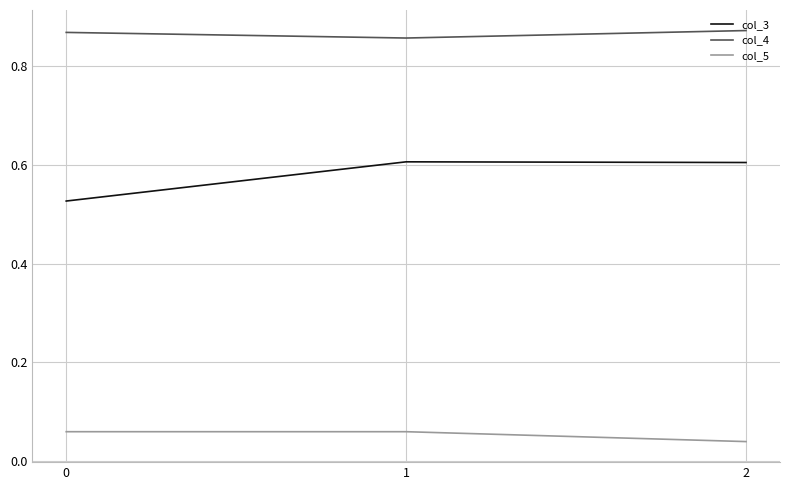

Which category has the lowest value in the col_5 series?

2